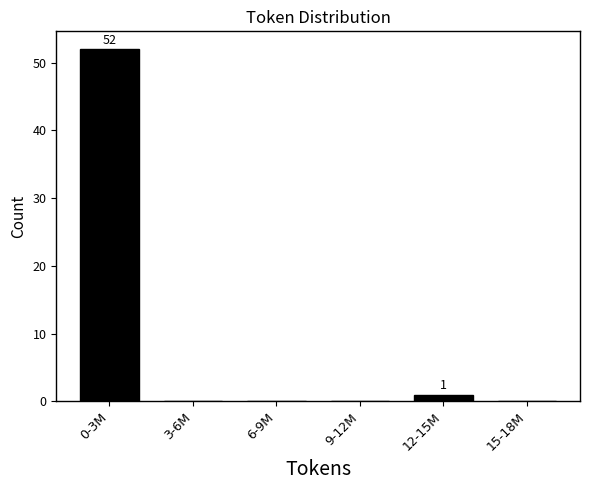

Reading left to right, list all the values displayed in this chart.

0-3M=52	3-6M=0	6-9M=0	9-12M=0	12-15M=1	15-18M=0